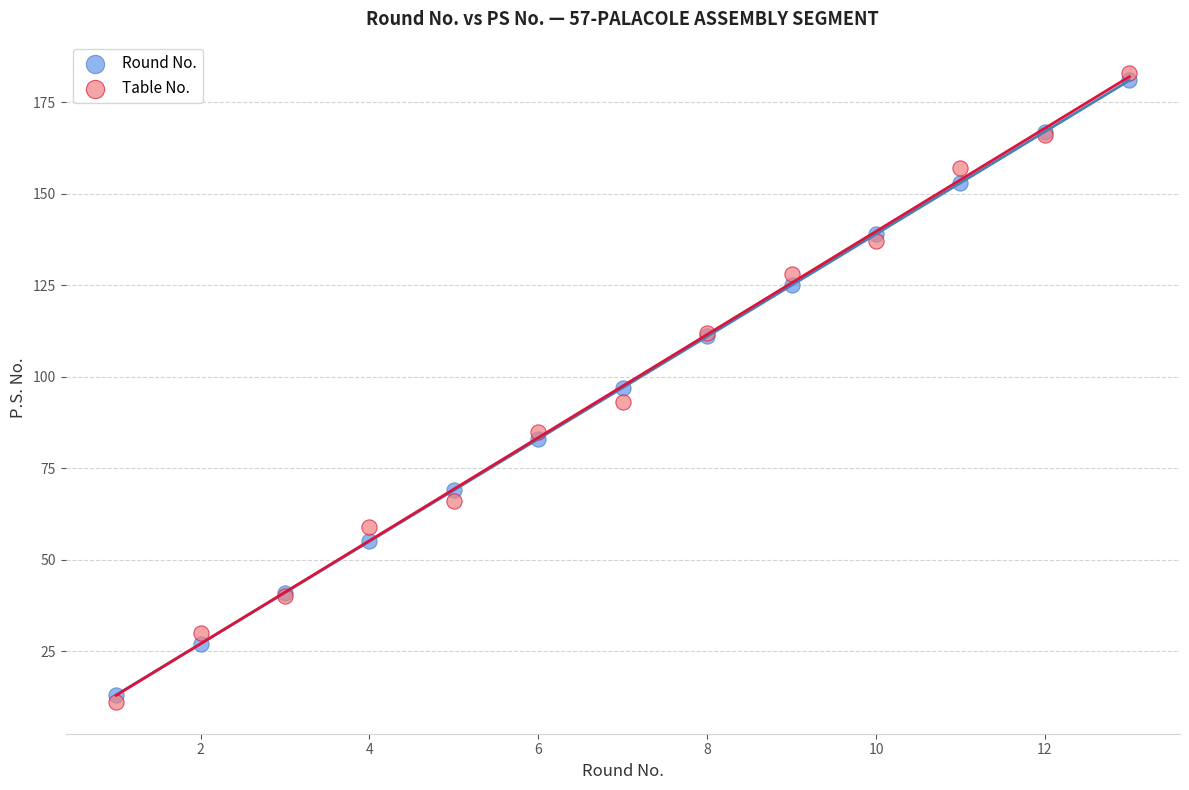

Which series reaches the maximum Y coordinate?

Table No.